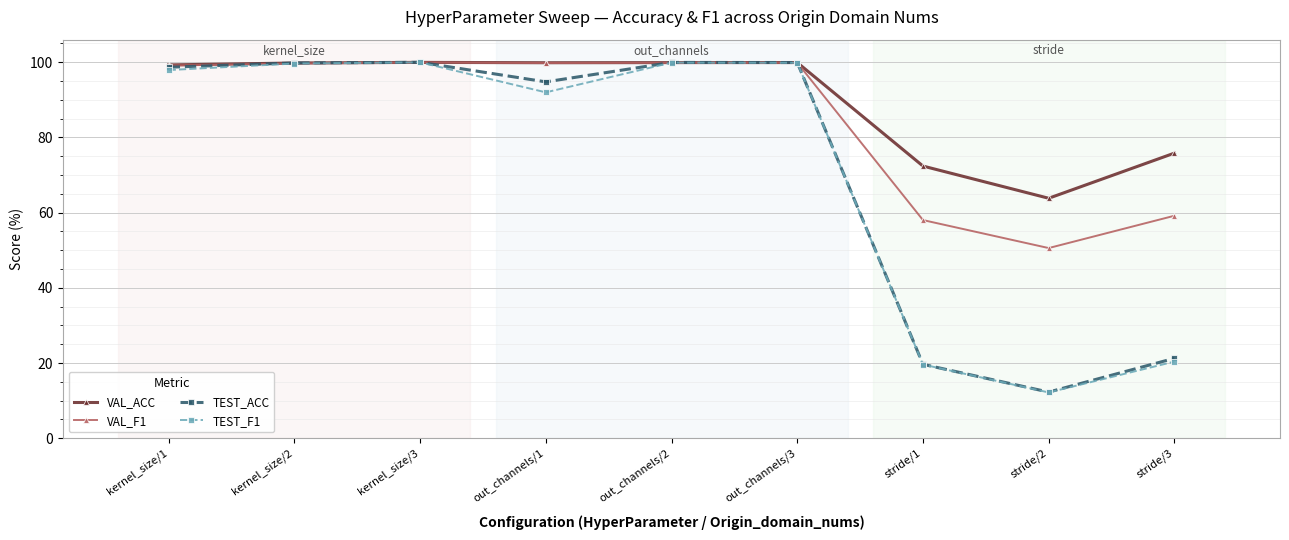

What position from the left is kernel_size/1?

1